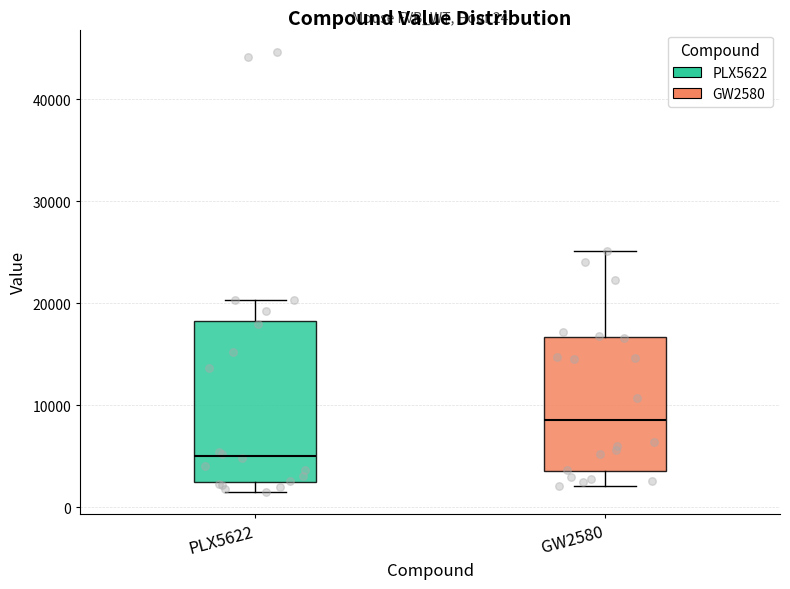

Comparing the boxes themselves (not the whiskers), which one is the tallest?

PLX5622